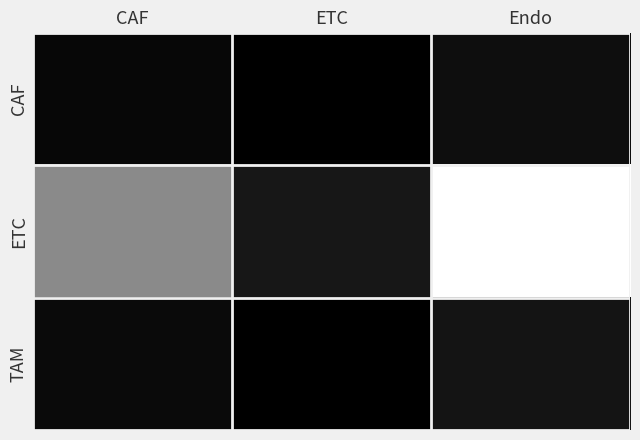

At Endo, list the series in order from smallest to largest.

CAF, TAM, ETC